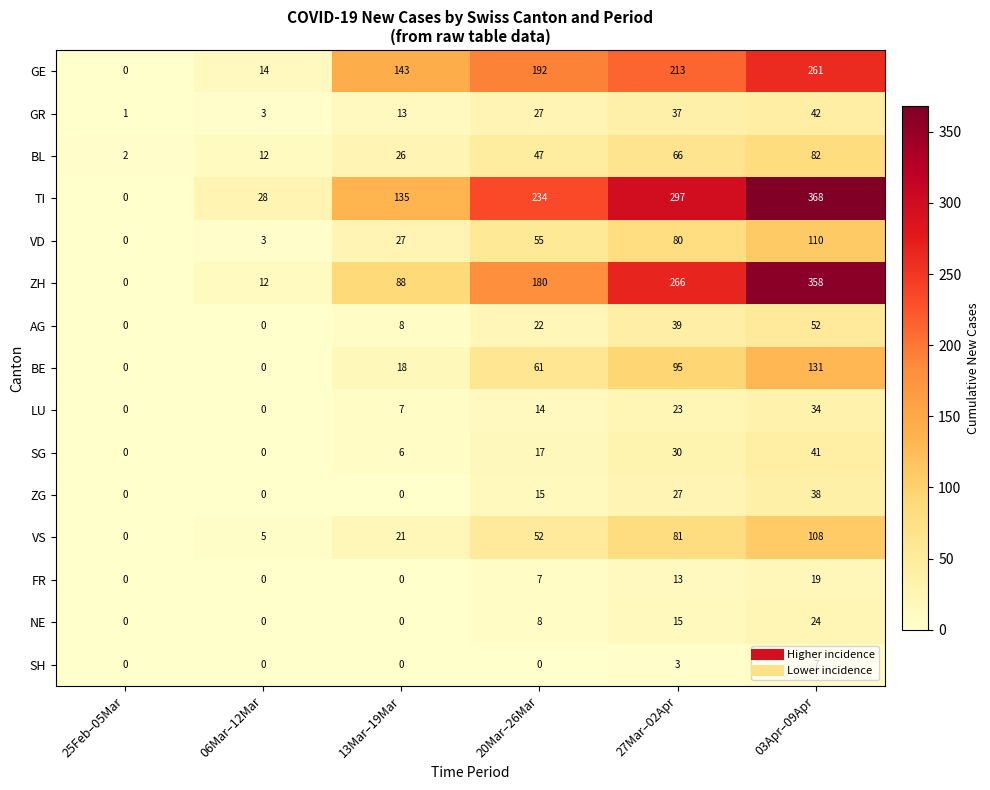

Where is GE nearest to the value 130?

13Mar–19Mar